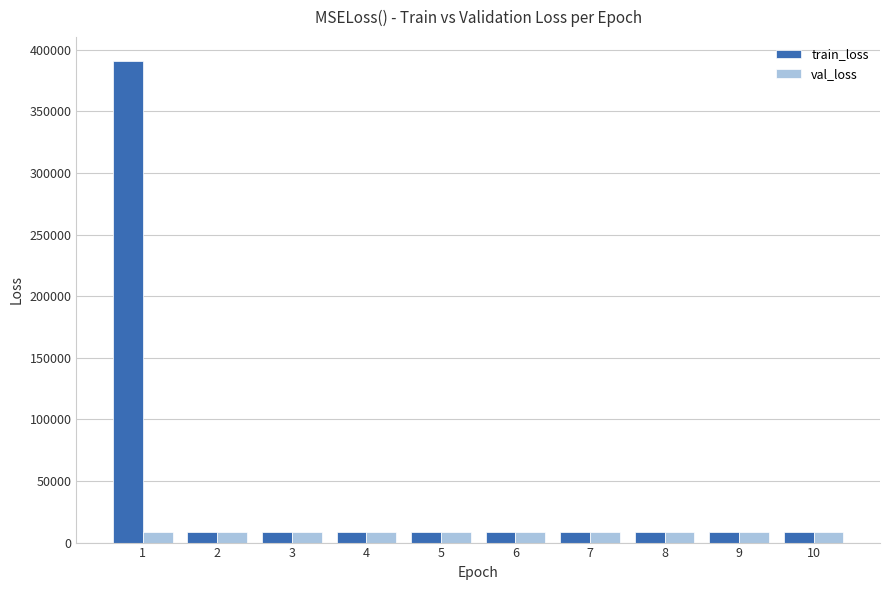

What is the value of the val_loss bar at the 10th from the left?

8528.0